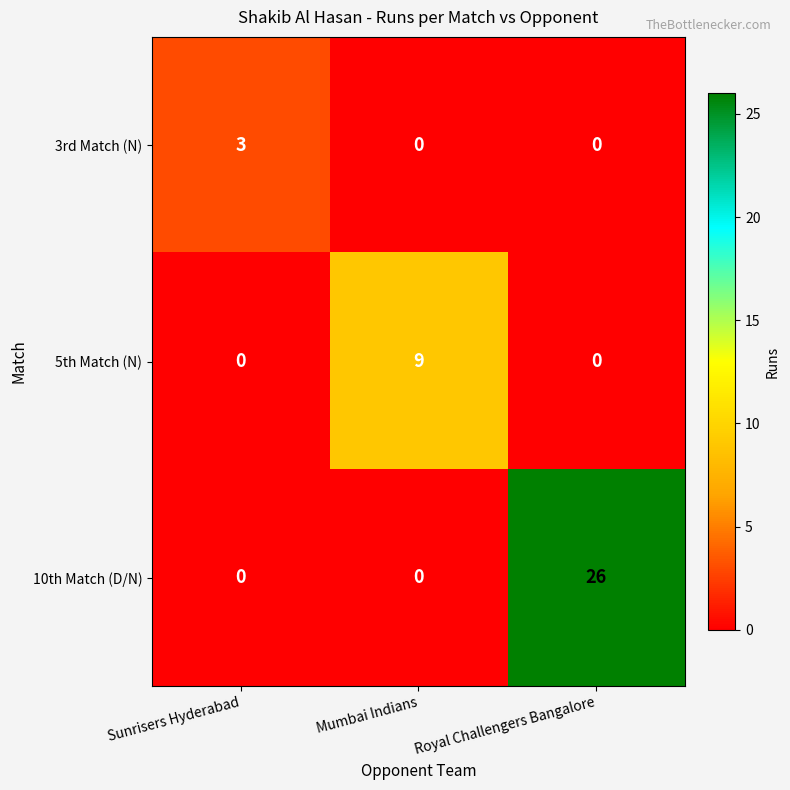

Which series changed the most between Sunrisers Hyderabad and Mumbai Indians?

5th Match (N)